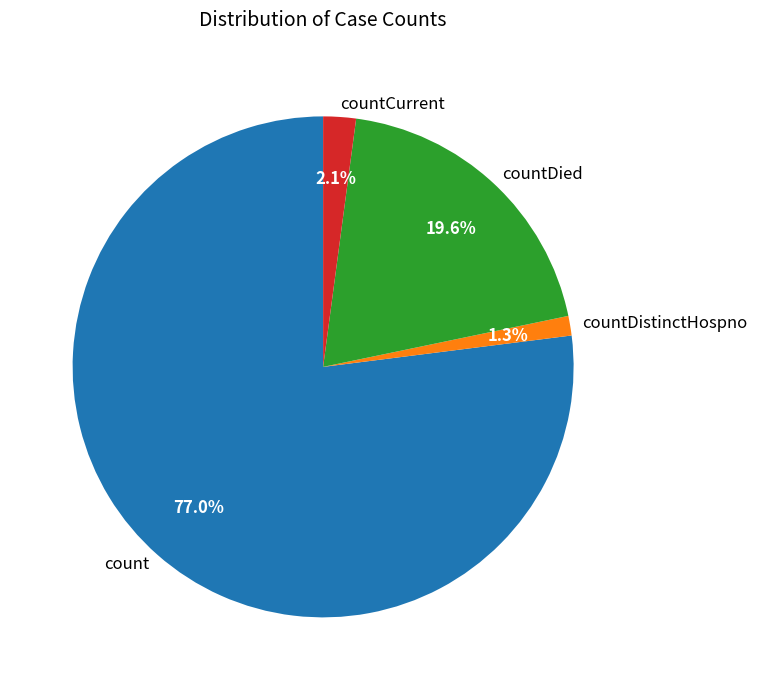

What is the largest slice in the pie chart?

count